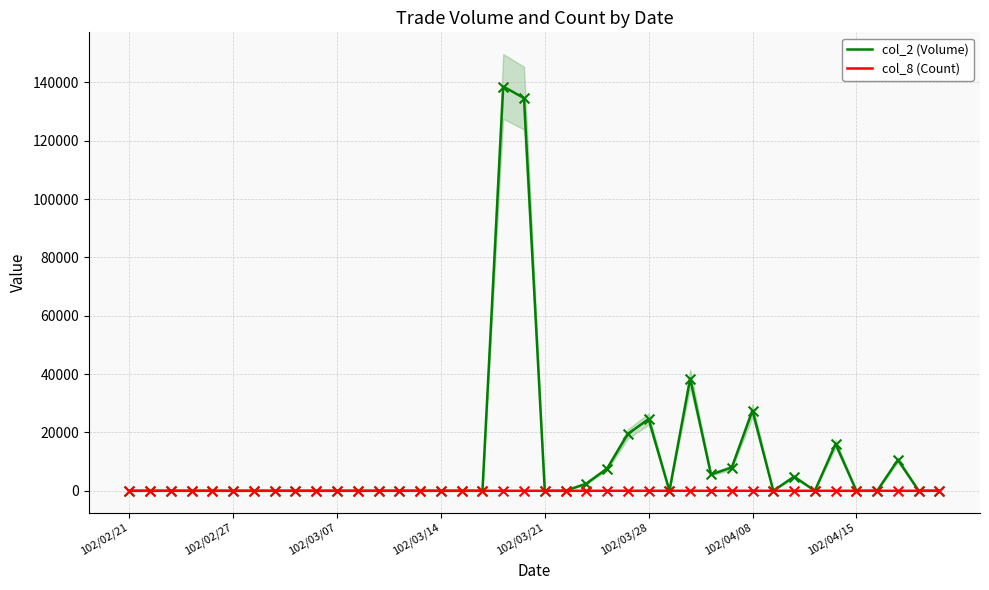

Which series contains the highest Y value?

col_2 (Volume)